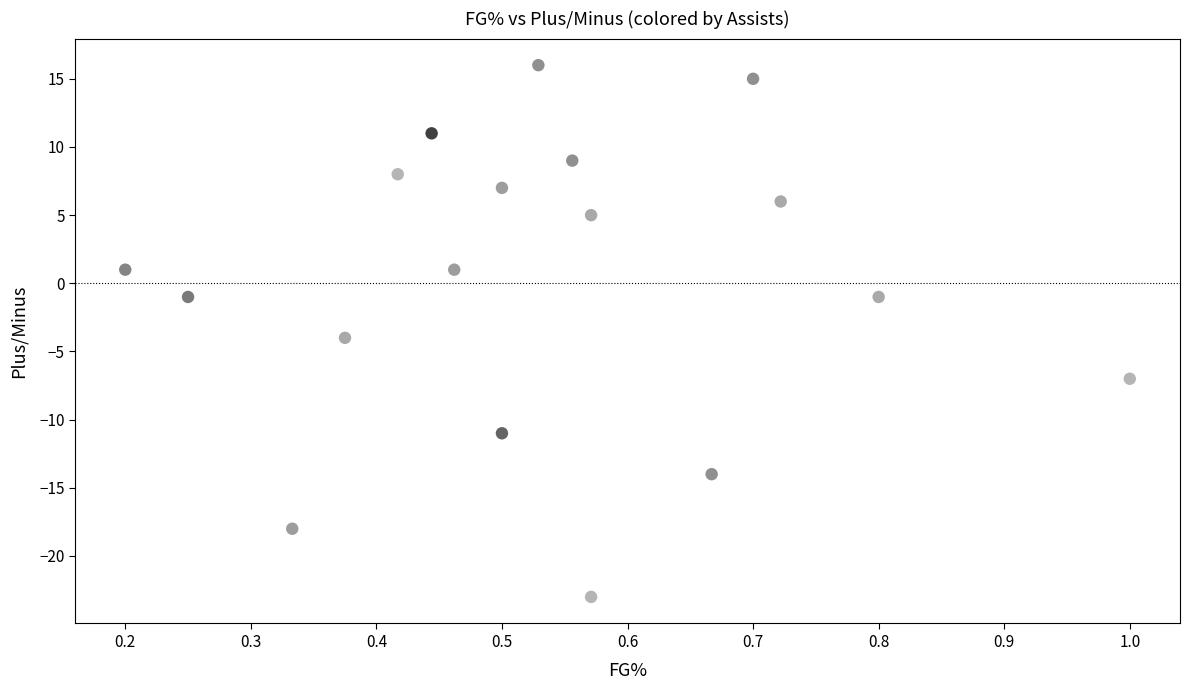

What Y value in the scatter plot is closest to -3?

-4